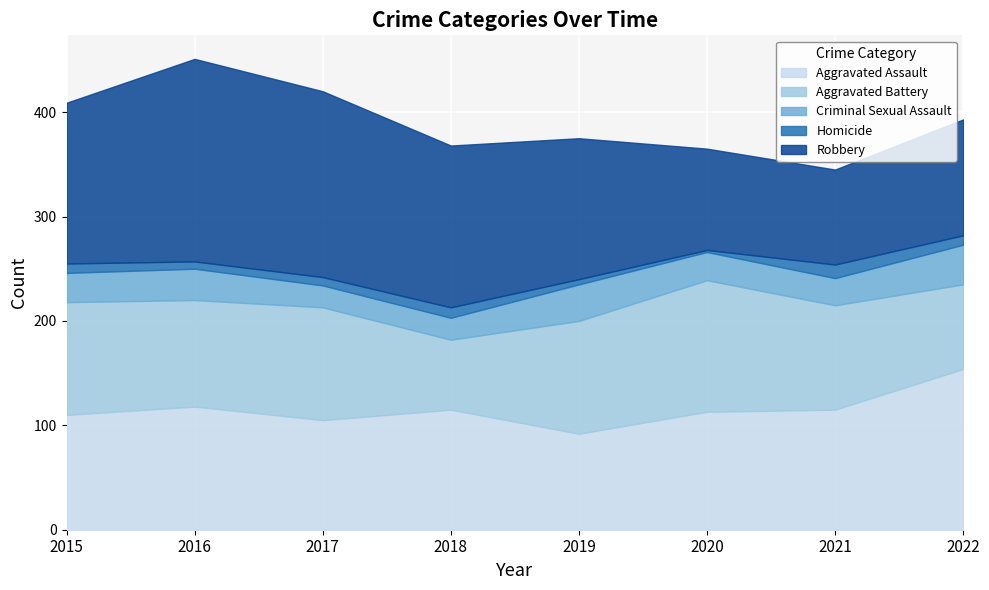

What is the sum of the Aggravated Assault values at 2016 and 2017?

223